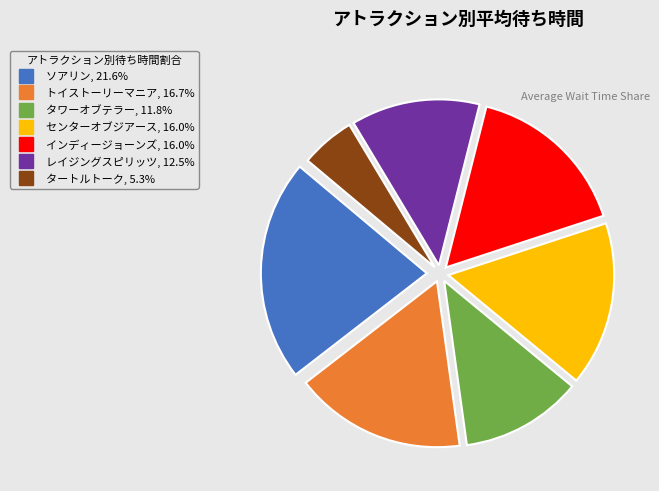

How many segments does this pie chart have?

7